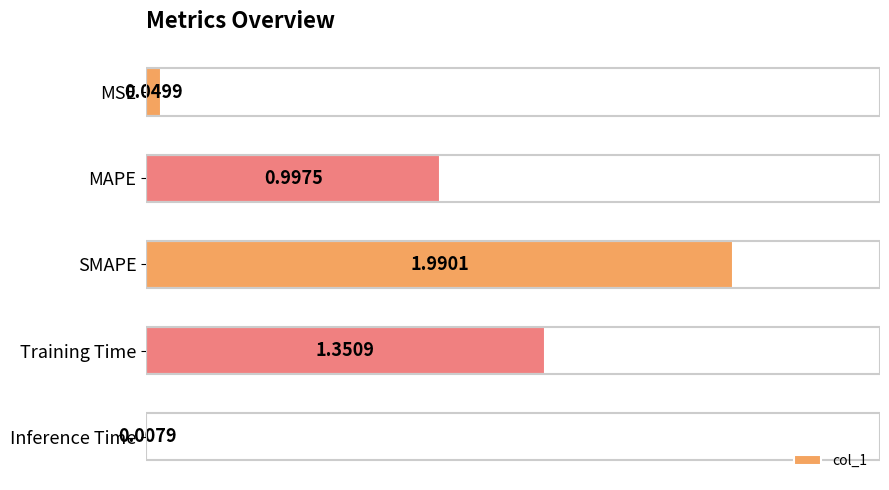

How many series are shown in this chart?

1